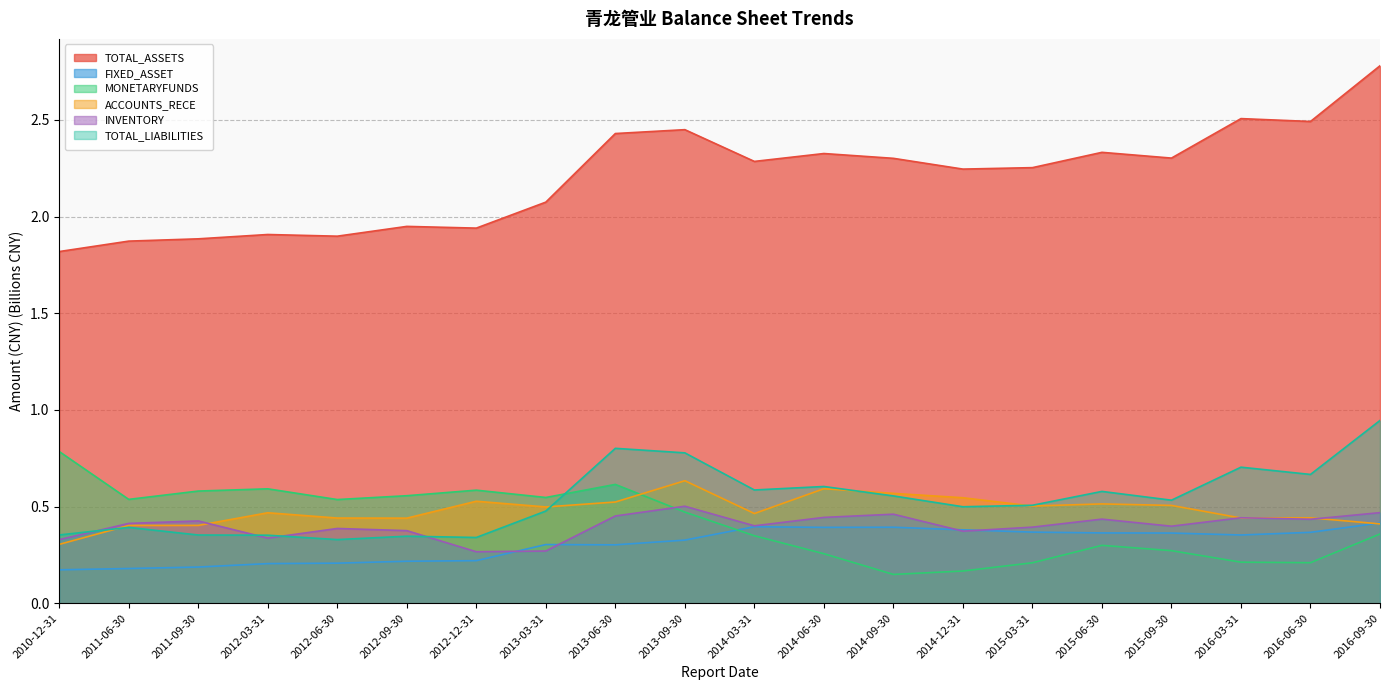

What is the sum of all MONETARYFUNDS values?

8.3